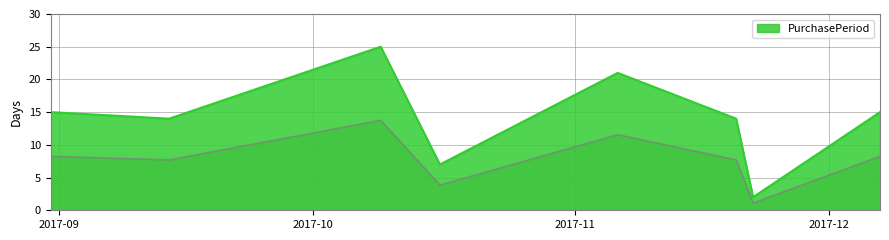

What is the value of the 4th point from the left?

3.9